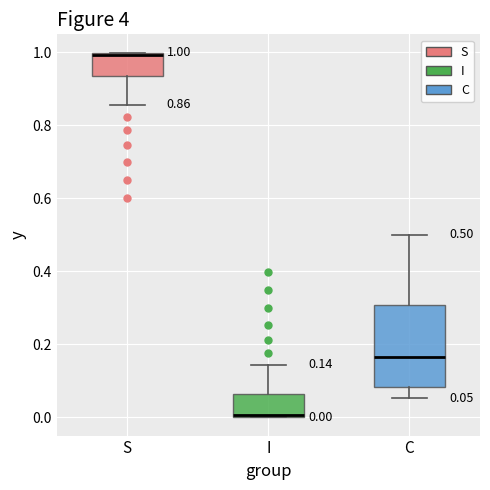

Which box is the tallest, from its lower edge to its upper edge?

C